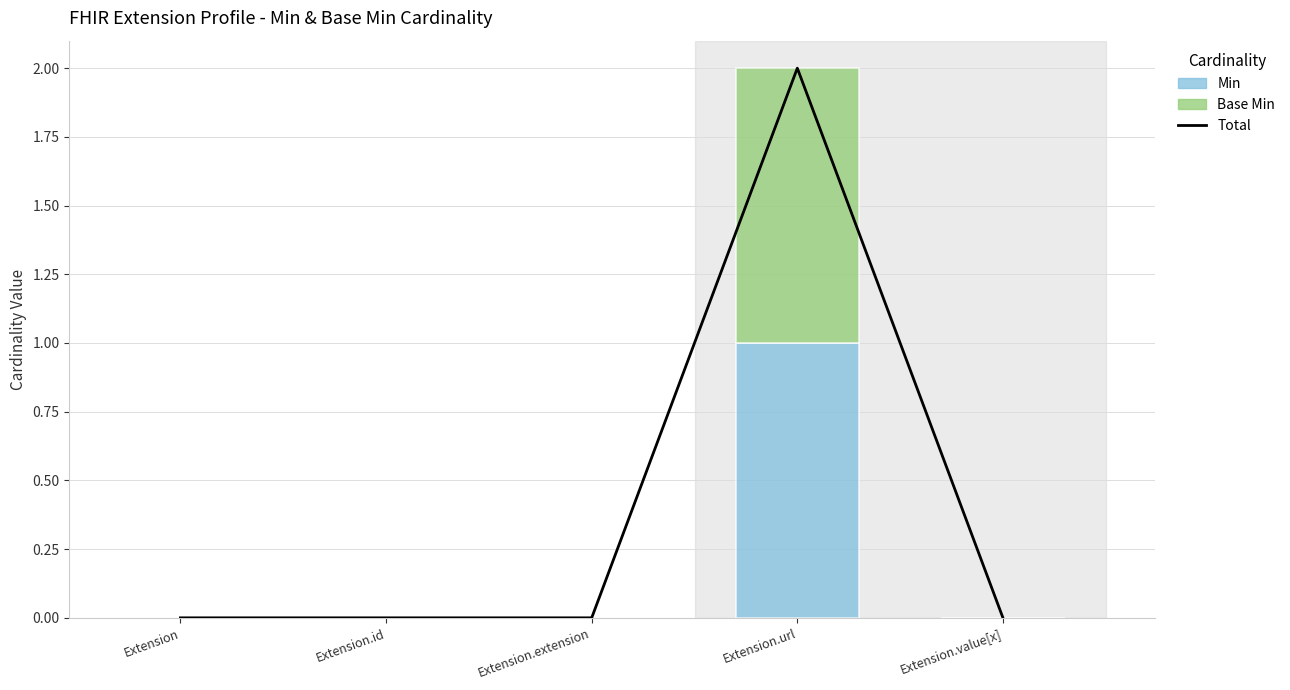

What is the difference between the highest and lowest values at Extension.url?

1